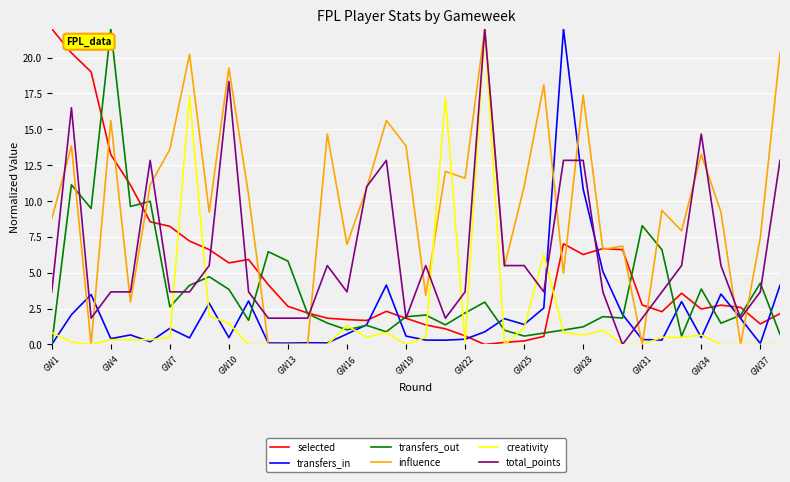

After their last crossing, which series has the higher values: transfers_in or selected?

transfers_in